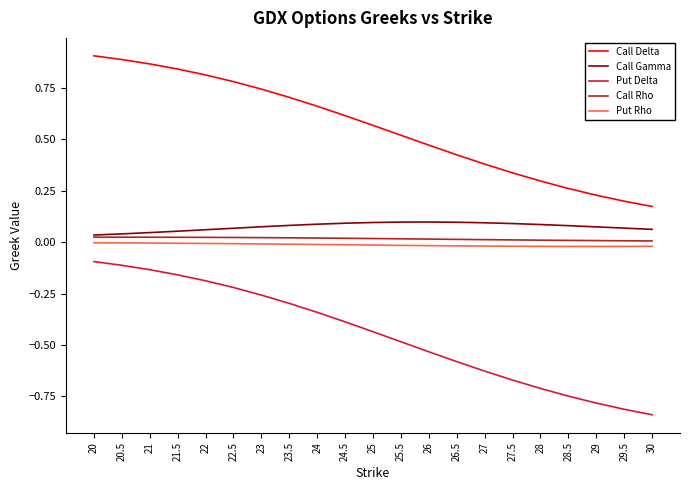

The value of Put Delta at 26.5 is -1.0. True or false?

False